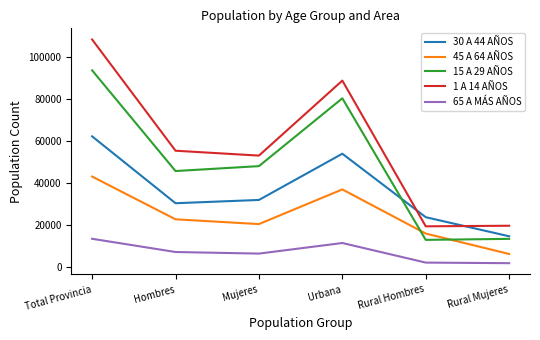

What is the difference between the maximum and minimum values in the 15 A 29 AÑOS series?

80725